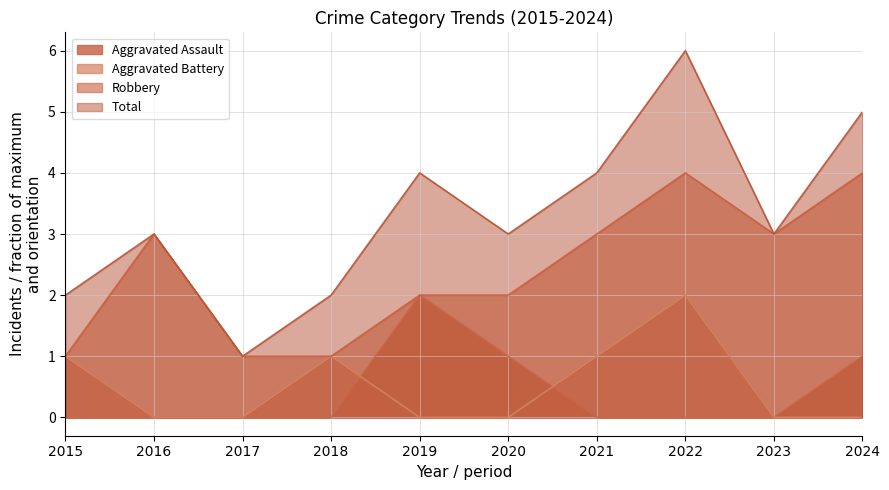

Which has a higher value, 2015 or 2016?

2015